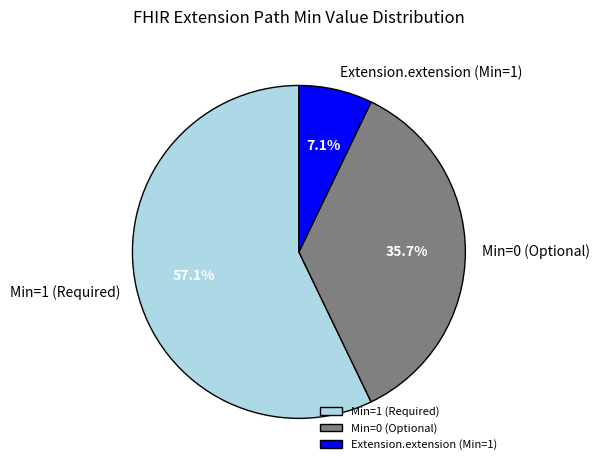

Is the sum of Extension.extension (Min=1) and Min=1 (Required) greater than half?

Yes